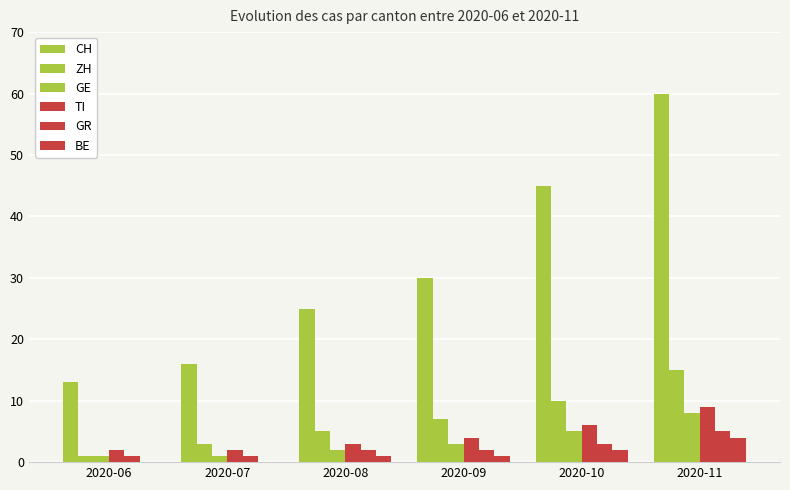

Are the bars grouped side by side (vs. stacked)?

Yes